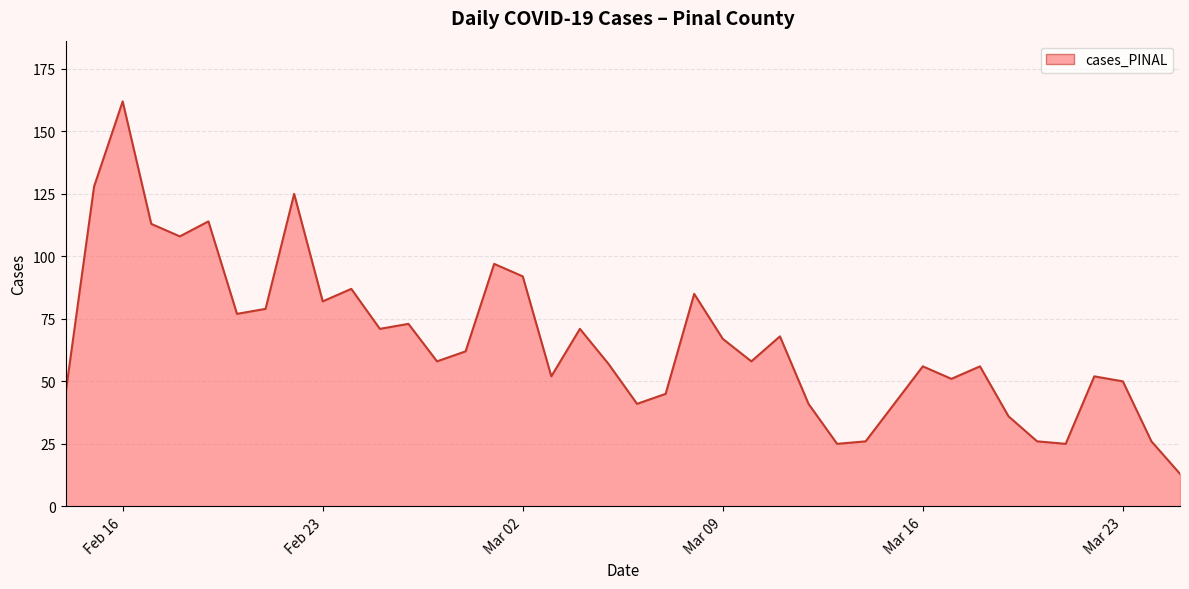

What is the greatest value displayed?

162